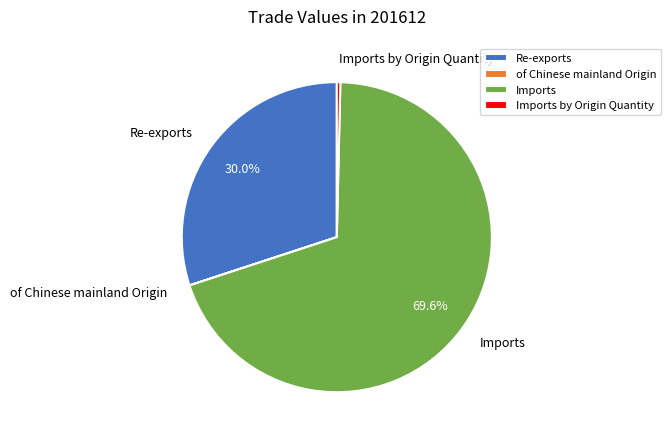

Is the sum of Re-exports and Imports greater than half?

Yes